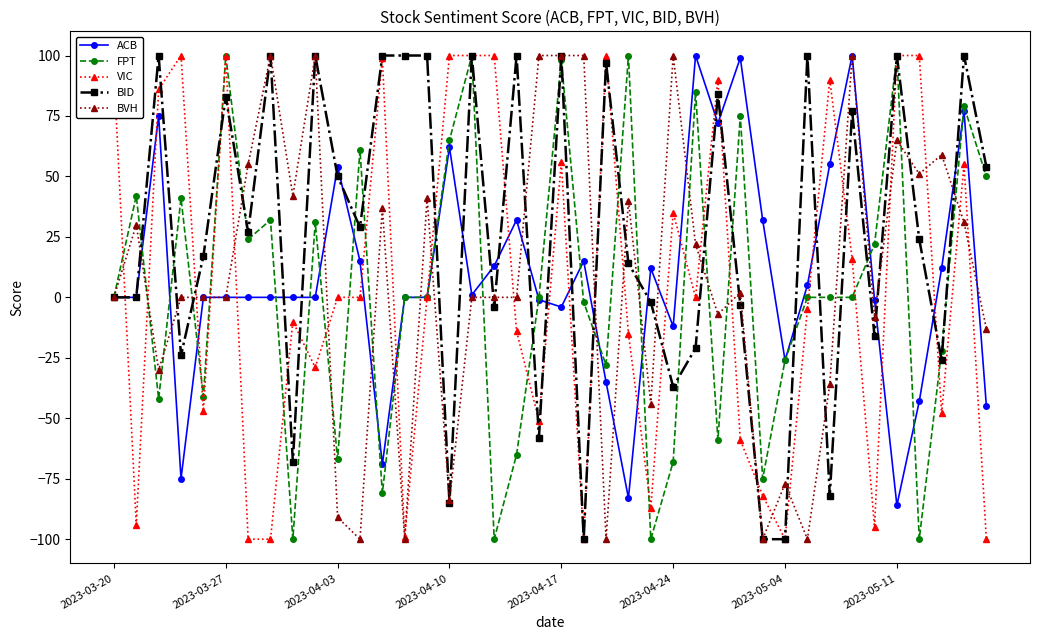

Which series has the largest total across all categories?

BID